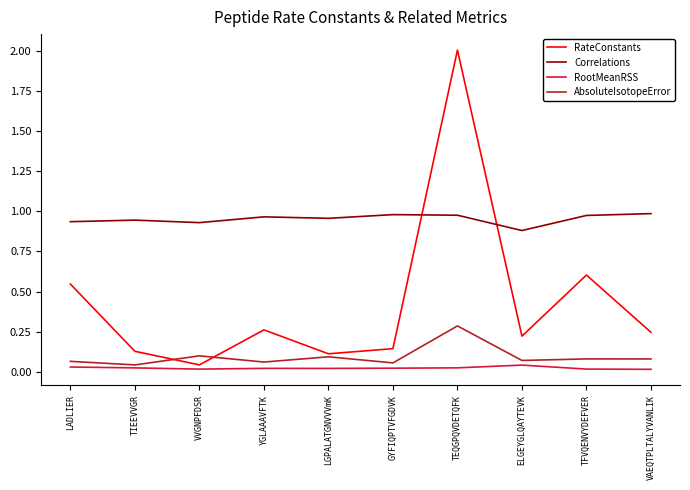

Is it true that AbsoluteIsotopeError equals 0.1 at GYFIQPTVFGDVK?

True